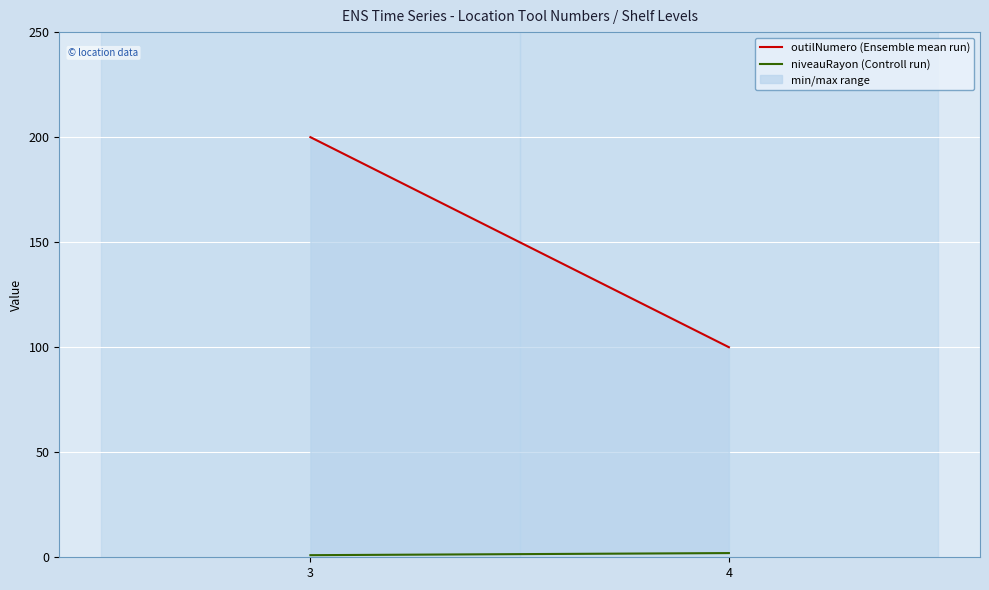

Which series has the widest spread of values?

outilNumero (Ensemble mean run)